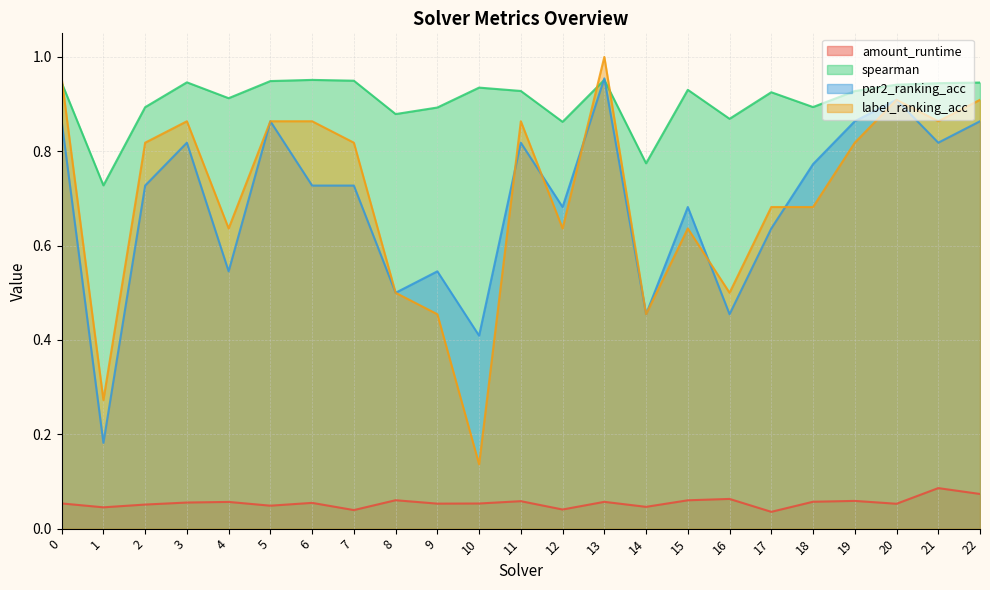

Rank the series at 4 from highest to lowest value.

spearman, label_ranking_acc, par2_ranking_acc, amount_runtime